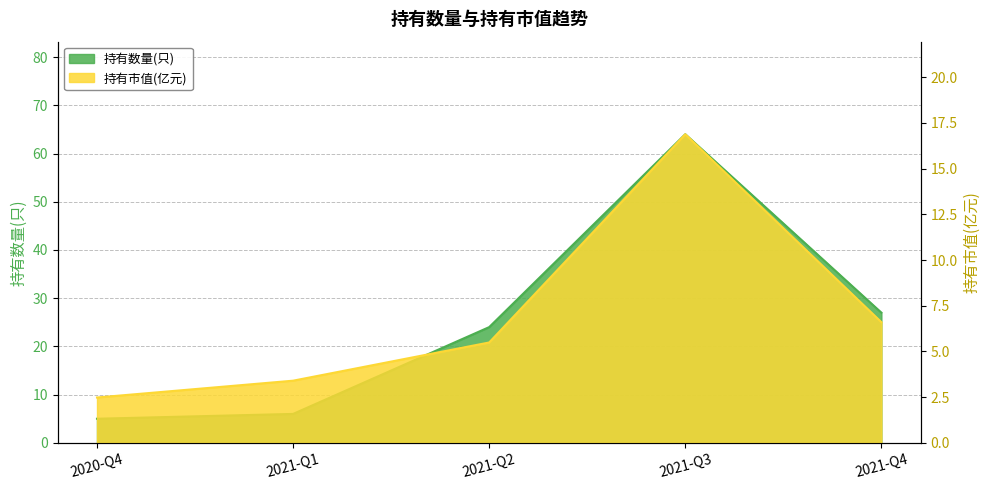

Which series has the widest spread of values?

持有数量(只)